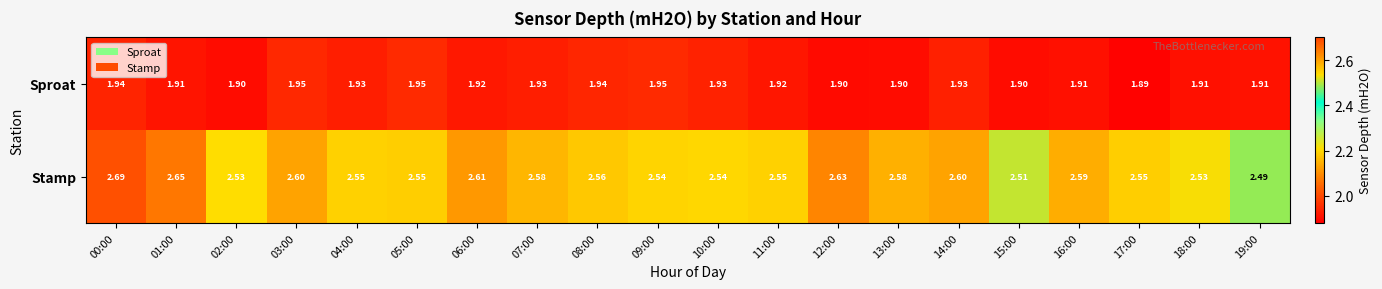

What is the difference between the highest and lowest values at 15:00?

0.6